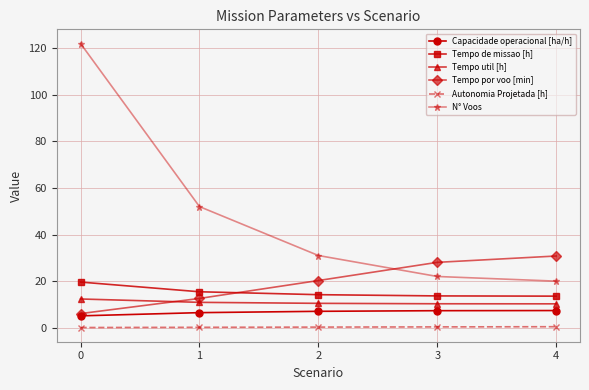

What is the smallest value displayed?

0.1